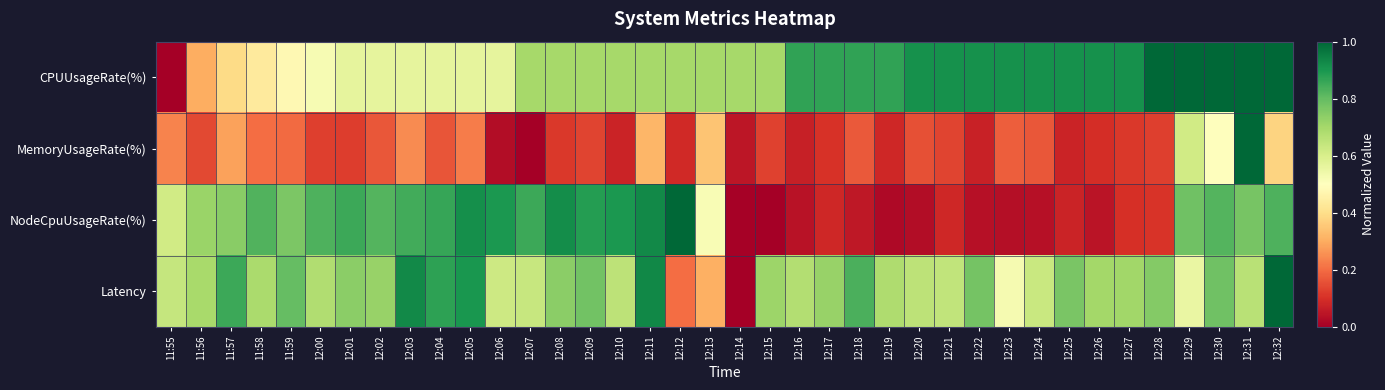

Which label corresponds to the largest value in the chart?

12:28